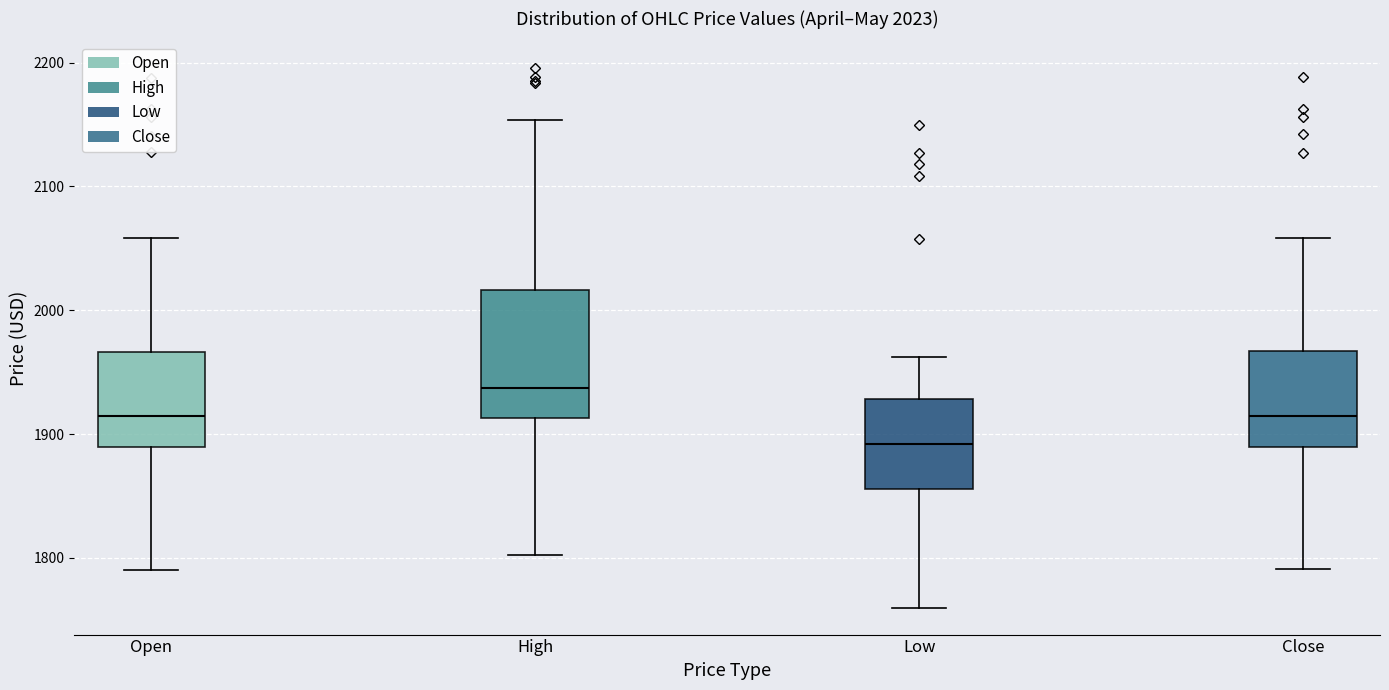

Which box has the highest median line?

High